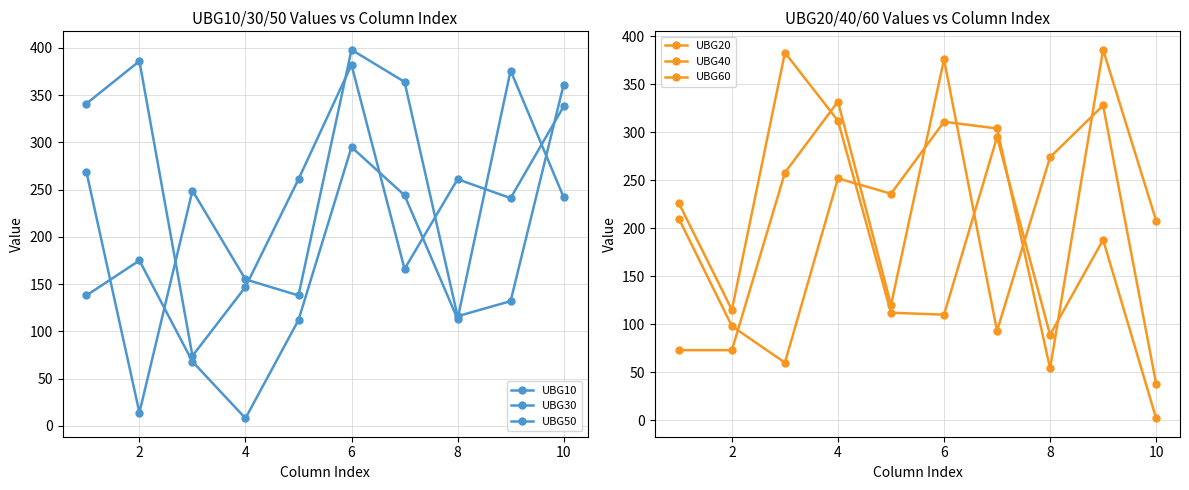

Does the chart display data point markers on the line(s)?

Yes